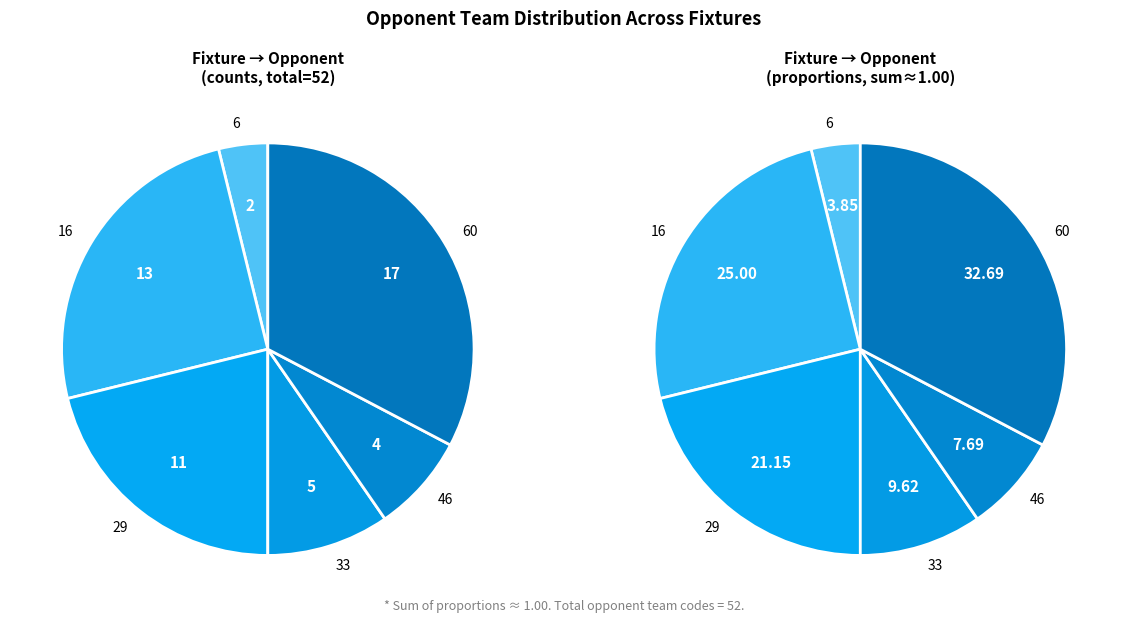

Count the number of slices in the pie.

6